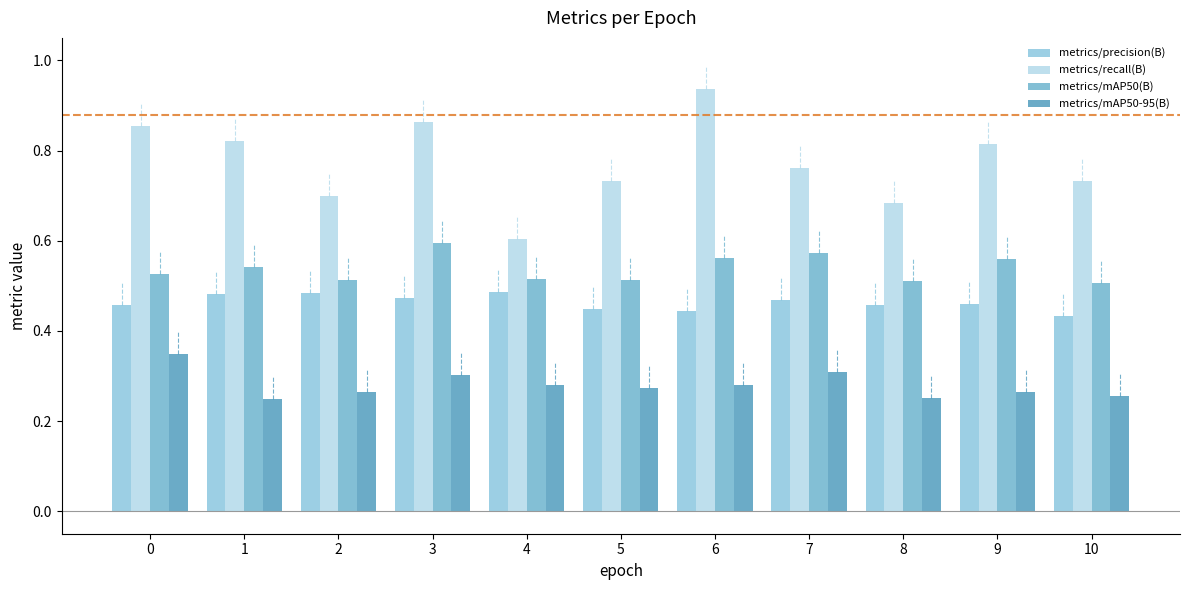

Is it true that metrics/recall(B) equals 0.4 at 6?

False